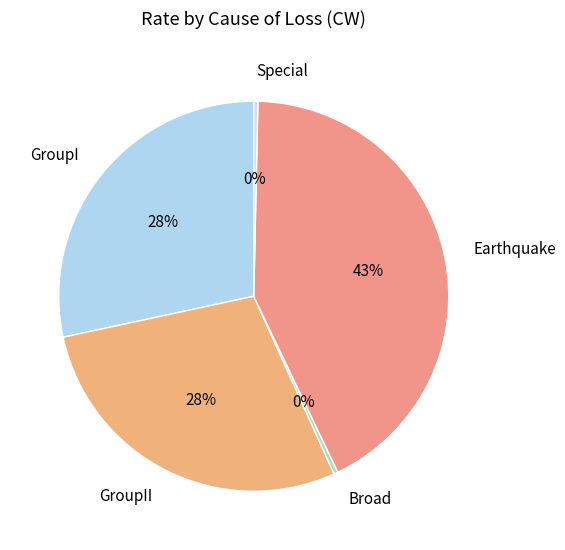

True or false: Earthquake accounts for 43% of the total.

True